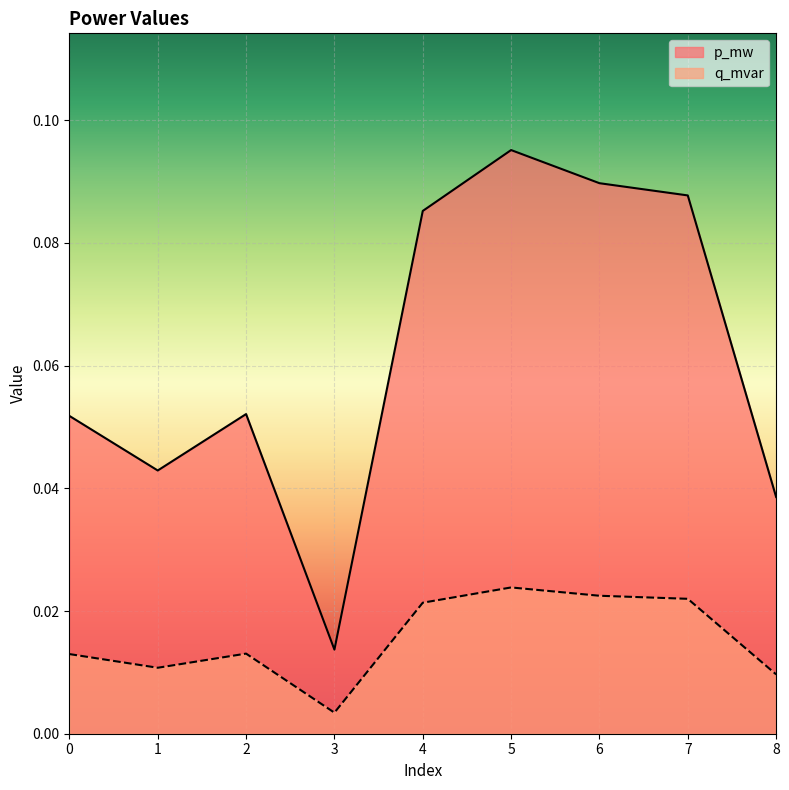

At which category does p_mw reach its first local valley?

1